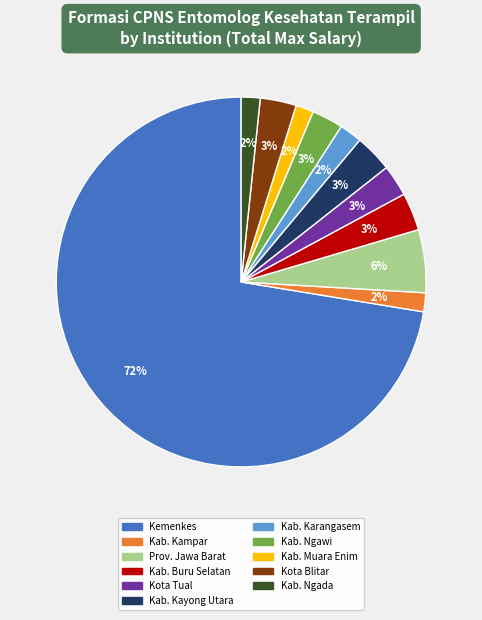

To the nearest percent, what is the average slice percentage?

9%